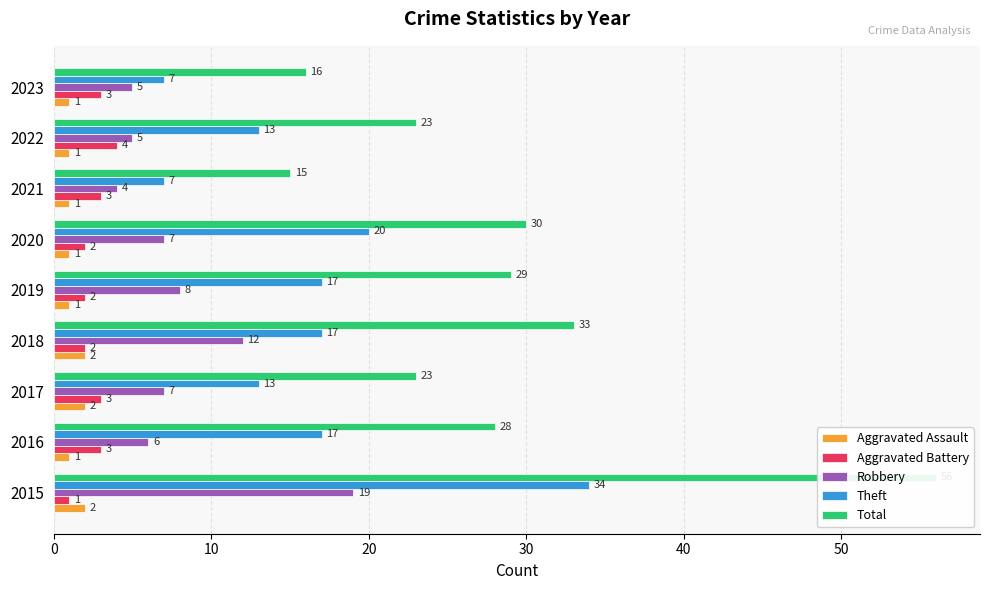

Reading left to right, what are all the values shown in this chart?

Aggravated Assault: 2	1	2	2	1	1	1	1	1
Aggravated Battery: 1	3	3	2	2	2	3	4	3
Robbery: 19	6	7	12	8	7	4	5	5
Theft: 34	17	13	17	17	20	7	13	7
Total: 56	28	23	33	29	30	15	23	16